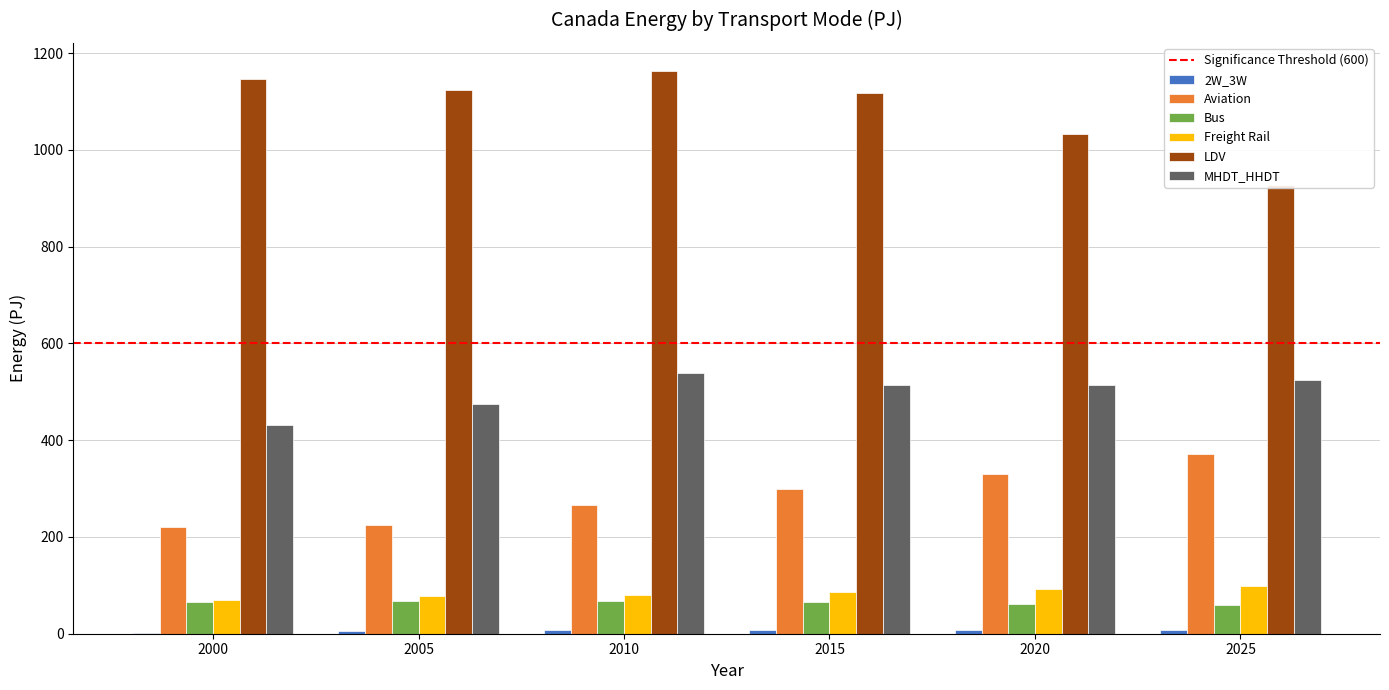

What is the value of the MHDT_HHDT bar at the 1st from the left?

432.2